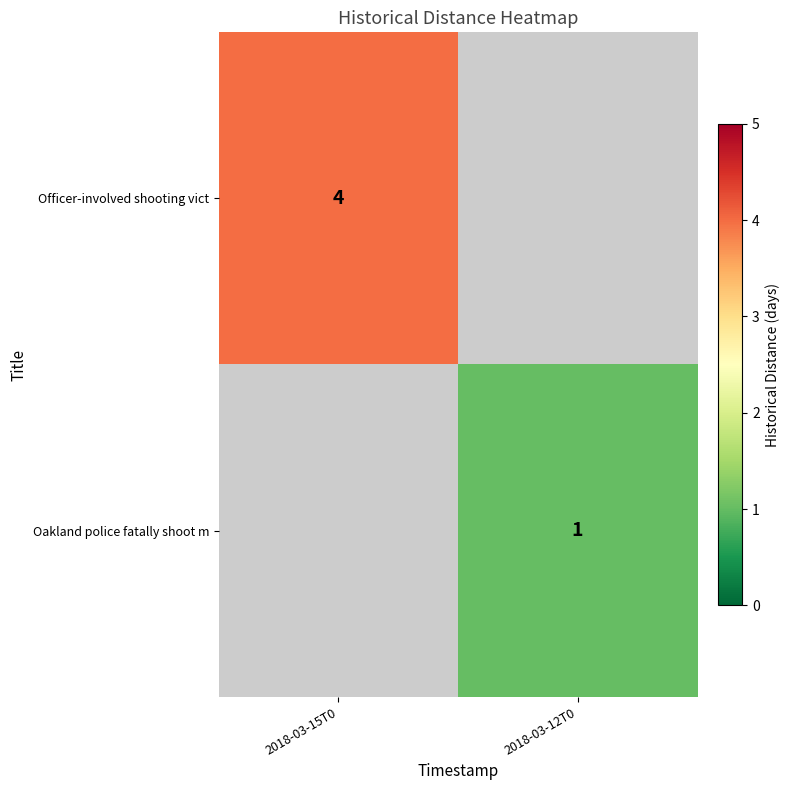

The Oakland police fatally shoot m series shows 2 at 2018-03-12T0. True or false?

False